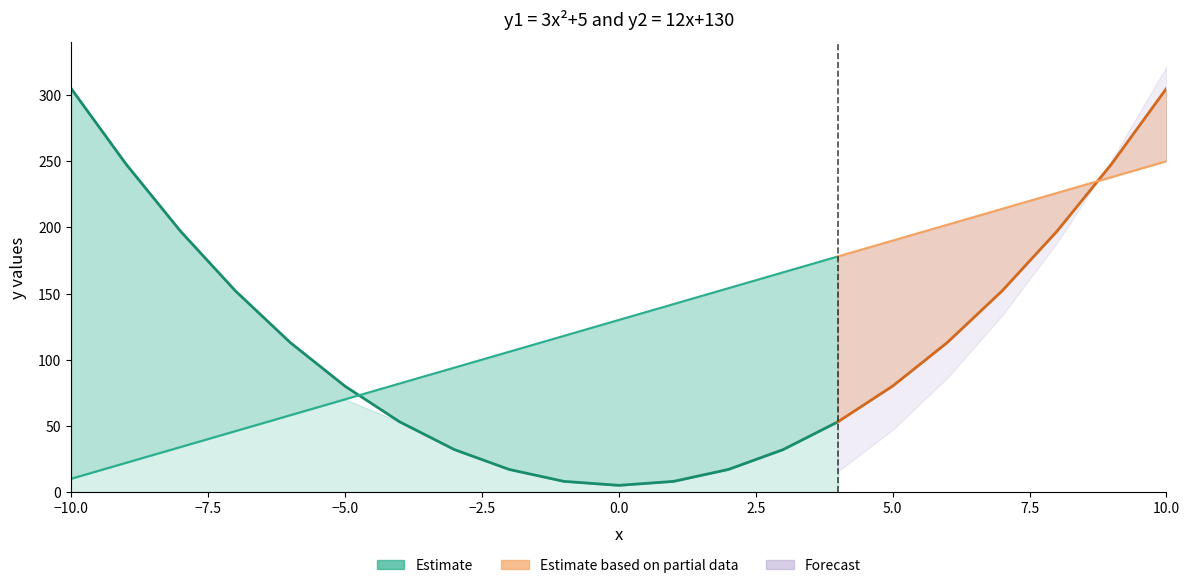

Reading left to right, what are all the values shown in this chart?

y1: 305	248	197	152	113	80	53	32	17	8	5	8	17	32	53	80	113	152	197	248	305
y2: 10	22	34	46	58	70	82	94	106	118	130	142	154	166	178	190	202	214	226	238	250